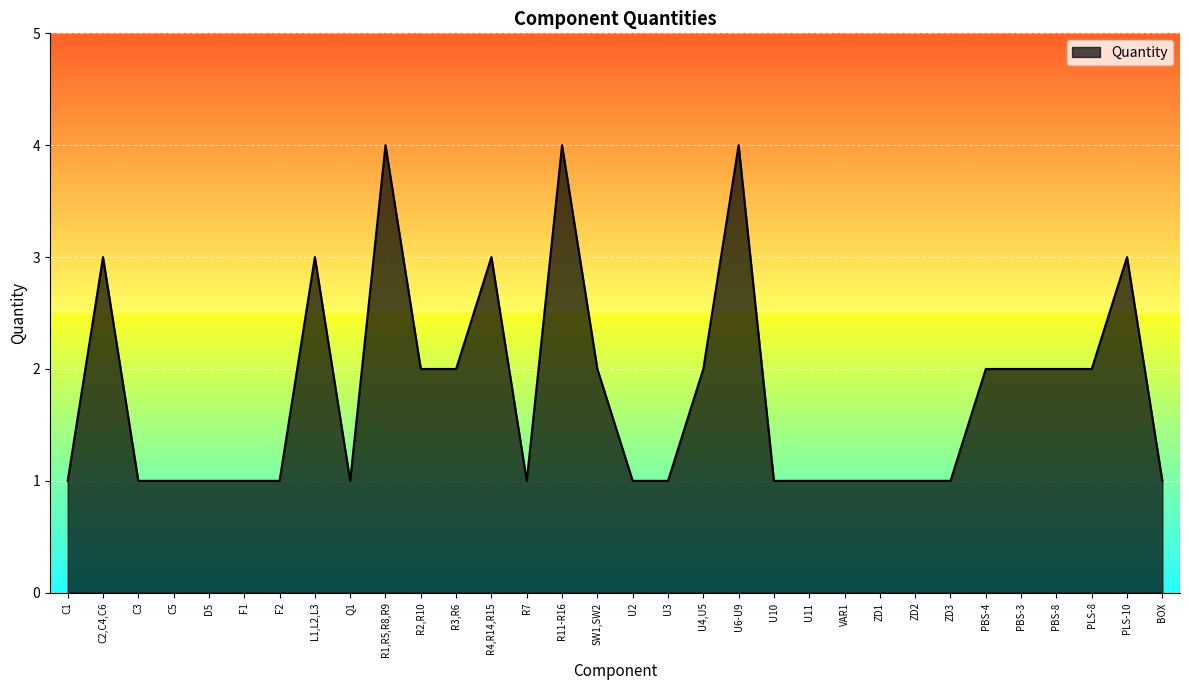

Reading left to right, extract all data points from this chart.

1	3	1	1	1	1	1	3	1	4	2	2	3	1	4	2	1	1	2	4	1	1	1	1	1	1	2	2	2	2	3	1